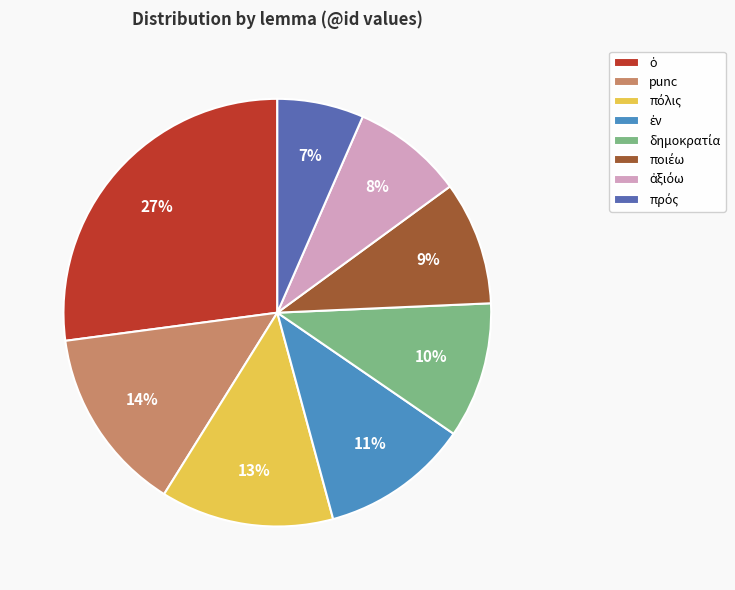

To the nearest percent, what is the average slice percentage?

12%